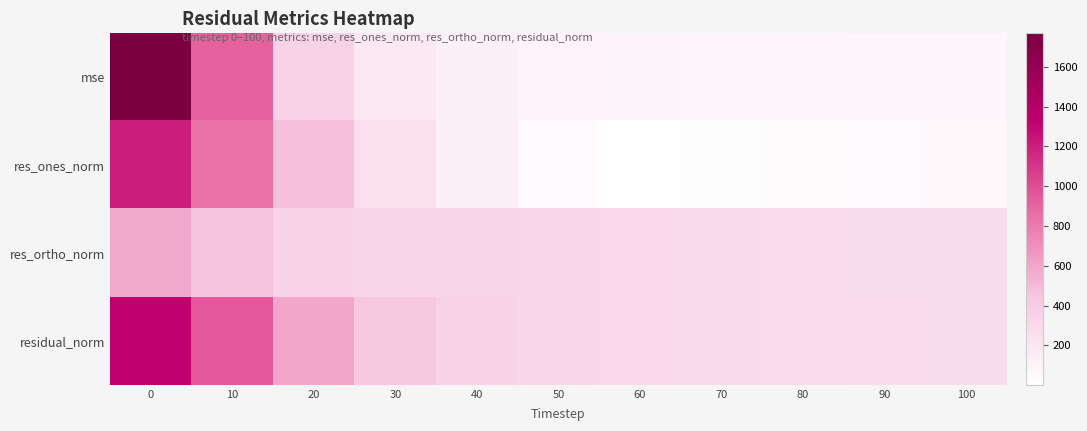

What is the difference between the highest and lowest values at 90?

229.4